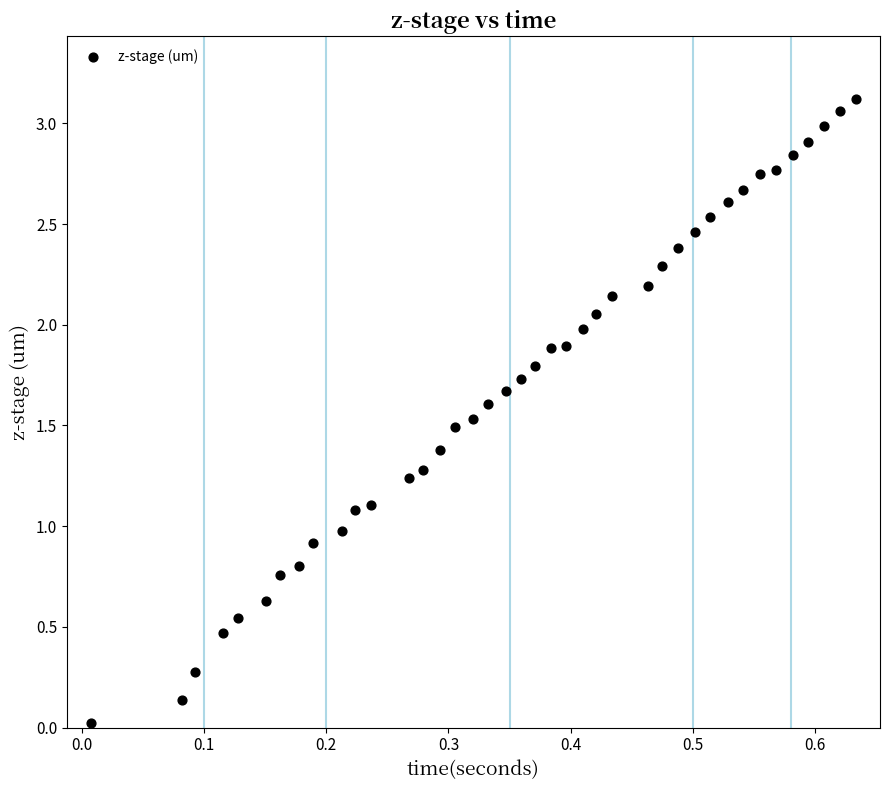

What is the range of X values (max minus min)?

0.6